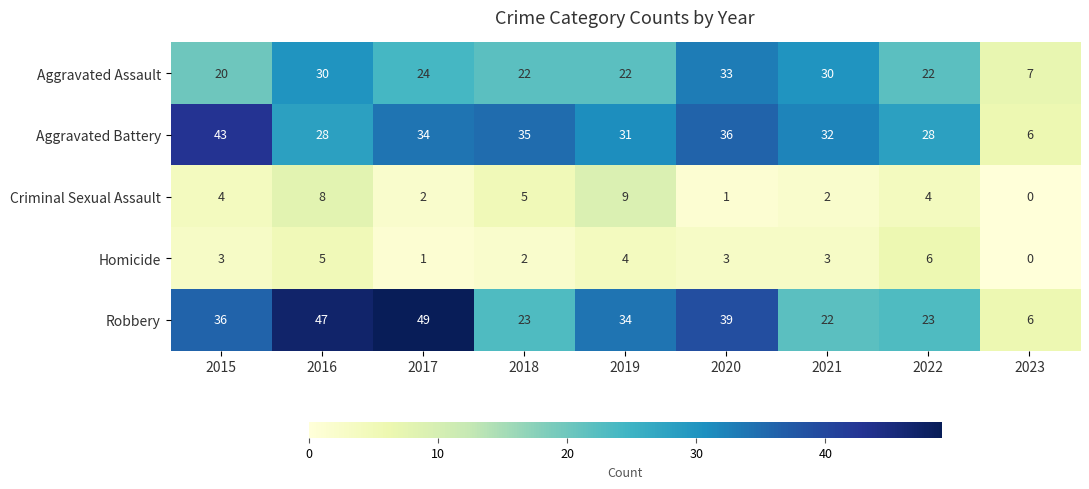

What value does the Aggravated Battery series have at 2019, to the nearest 5?

30